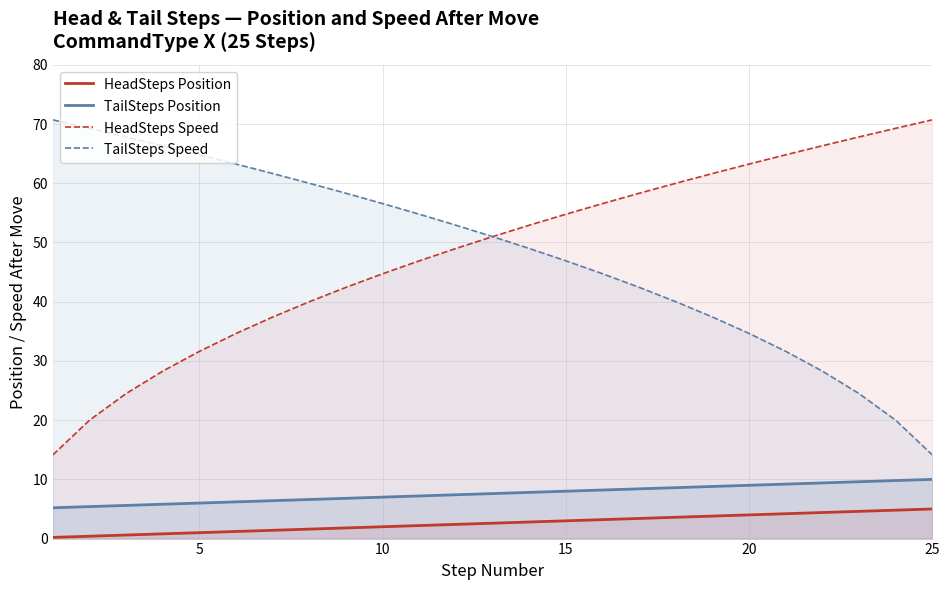

What is the difference between the highest and lowest values at 10?

54.6